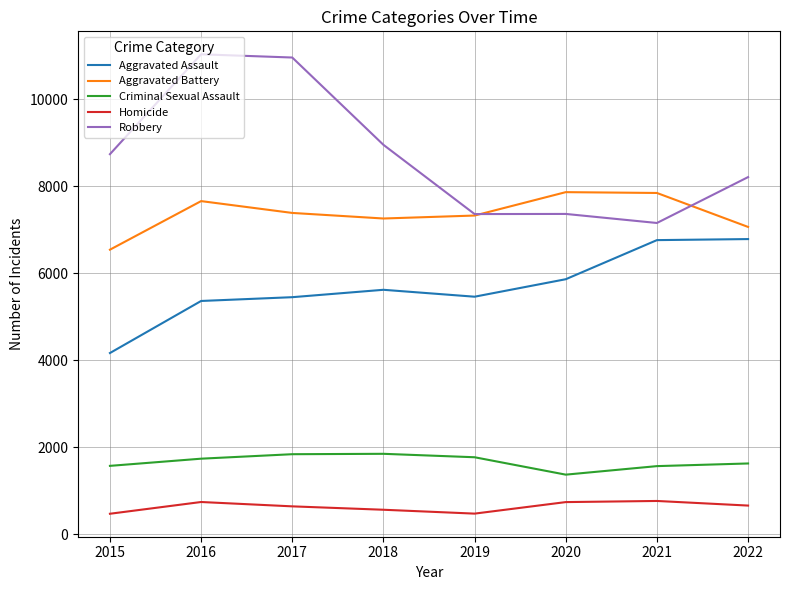

Is it true that Aggravated Assault equals 9420 at 2019?

False